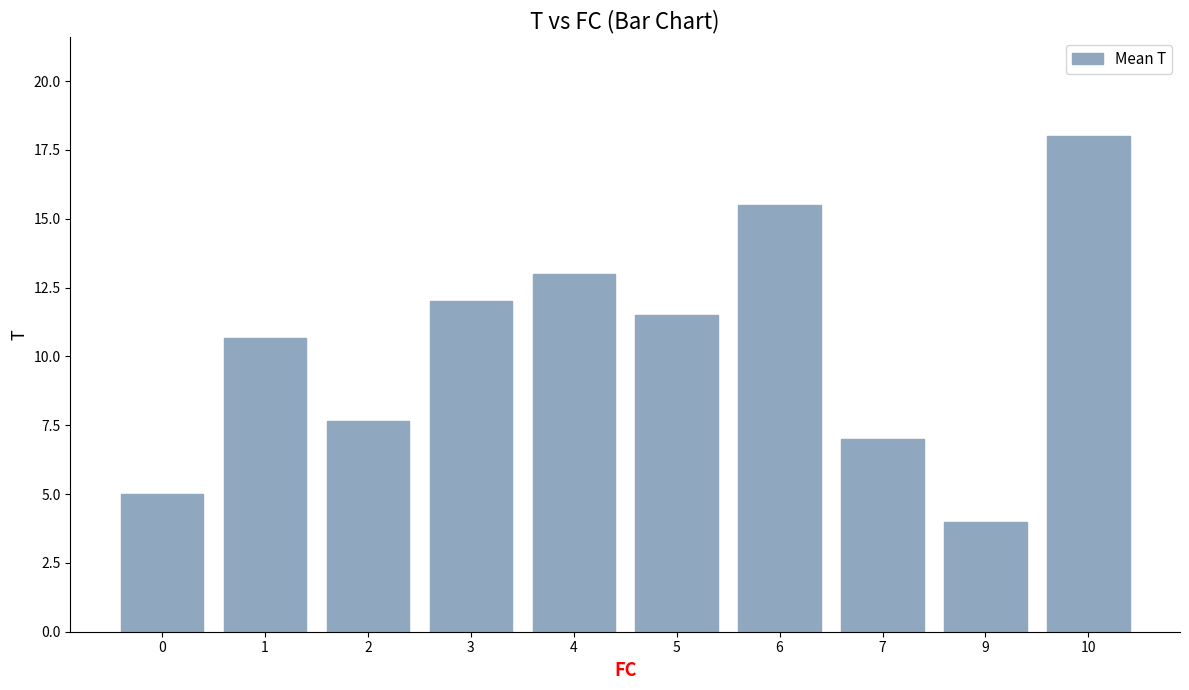

What is the change in value from 4 to 9?

-9.0